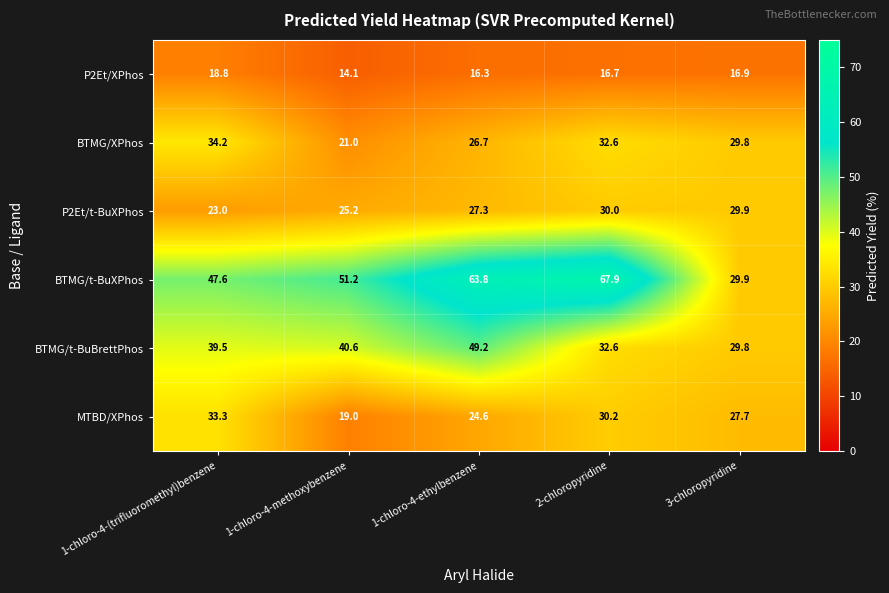

Which series changed the most between 2-chloropyridine and 3-chloropyridine?

BTMG/t-BuXPhos